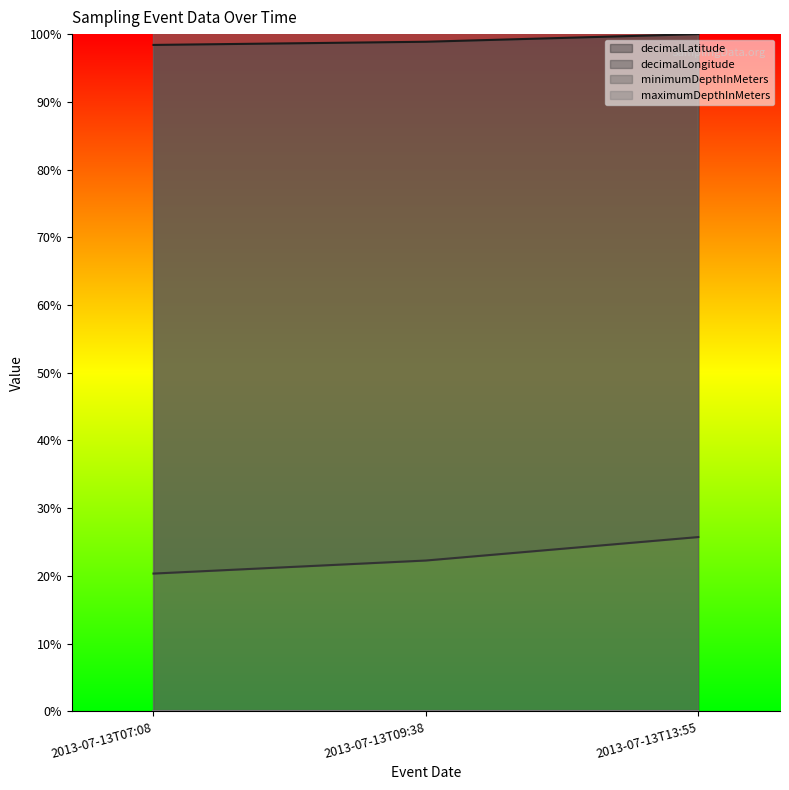

What is the label of the 2nd point from the right?

2013-07-13T09:38